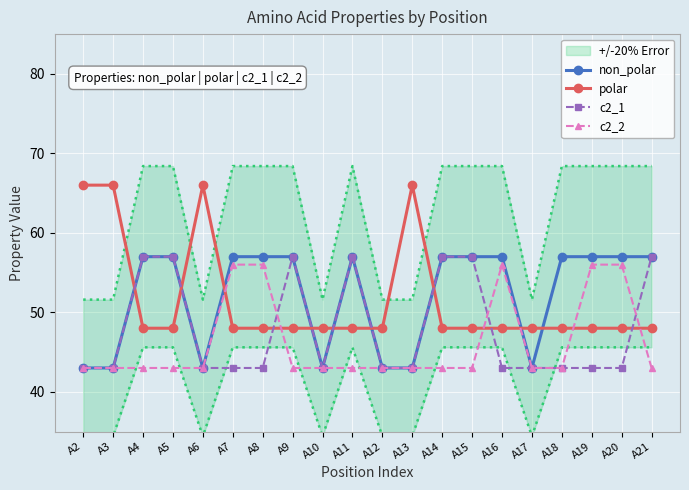

Which has a higher value, A18 or A21?

A18